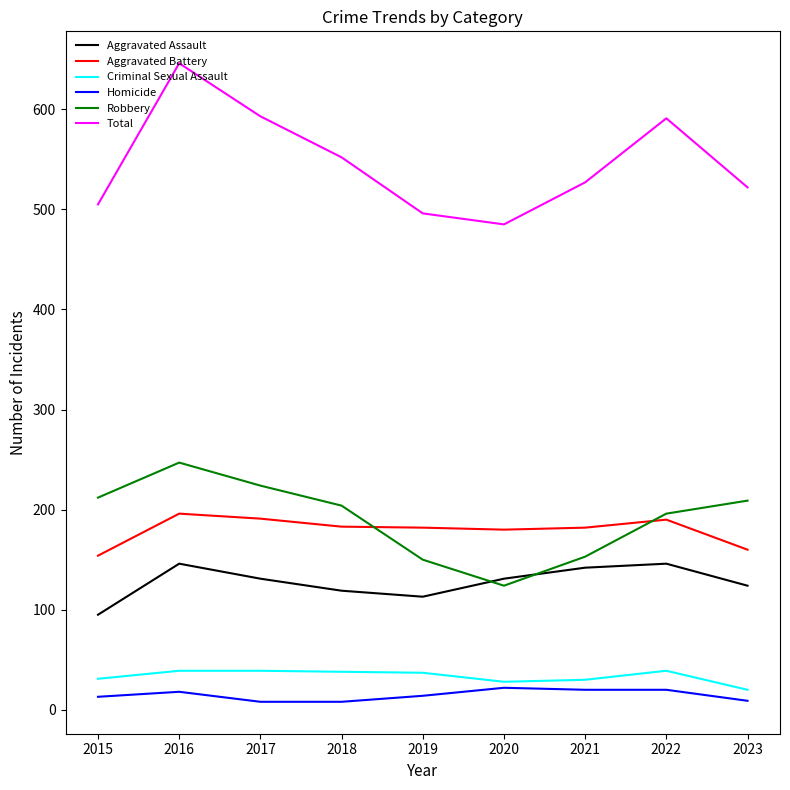

What is the highest value of the Robbery series?

247